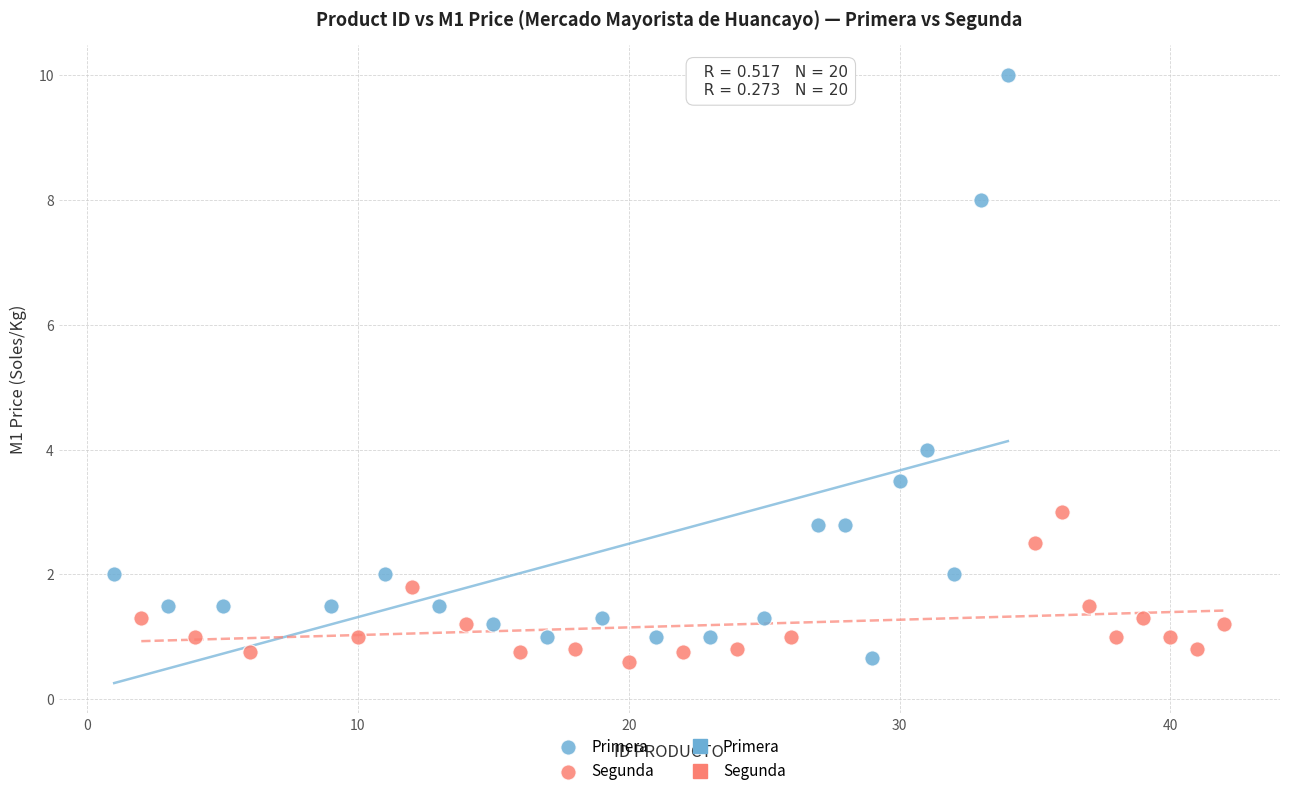

Which series reaches the maximum Y coordinate?

Primera